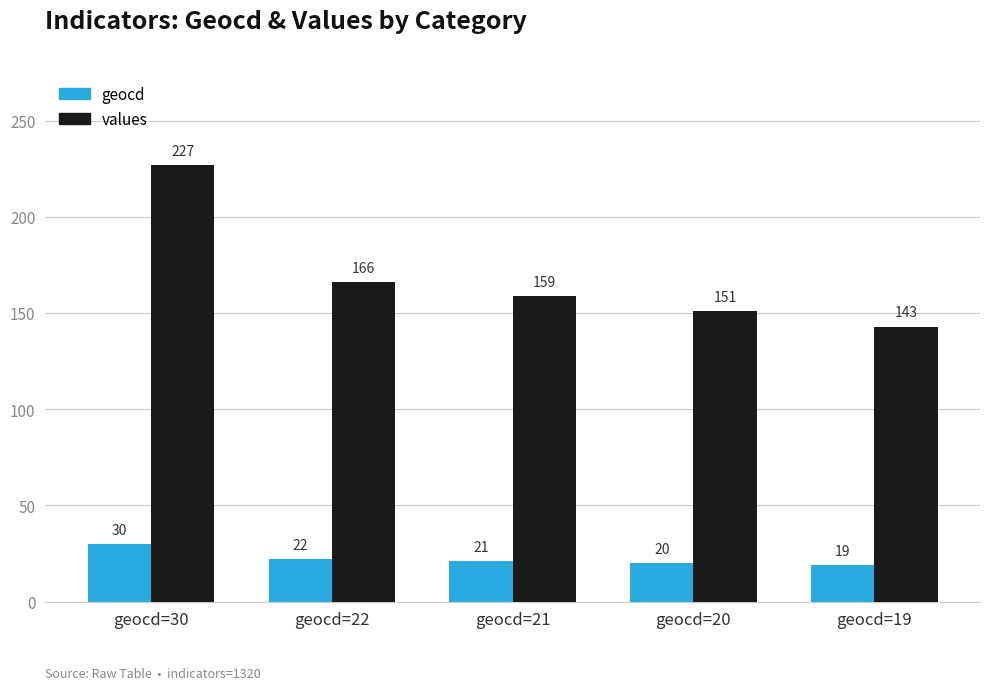

True or false: values has a value of 242 at geocd=19.

False